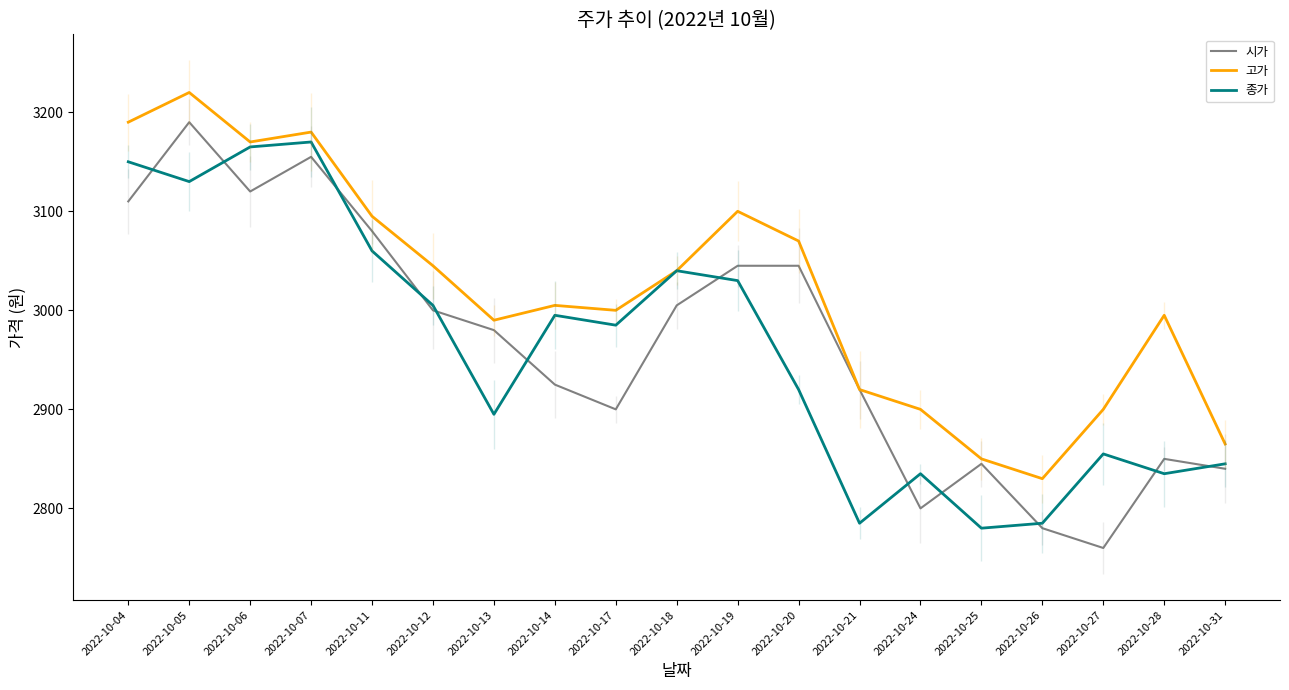

True or false: 고가 and 종가 cross at least once.

False